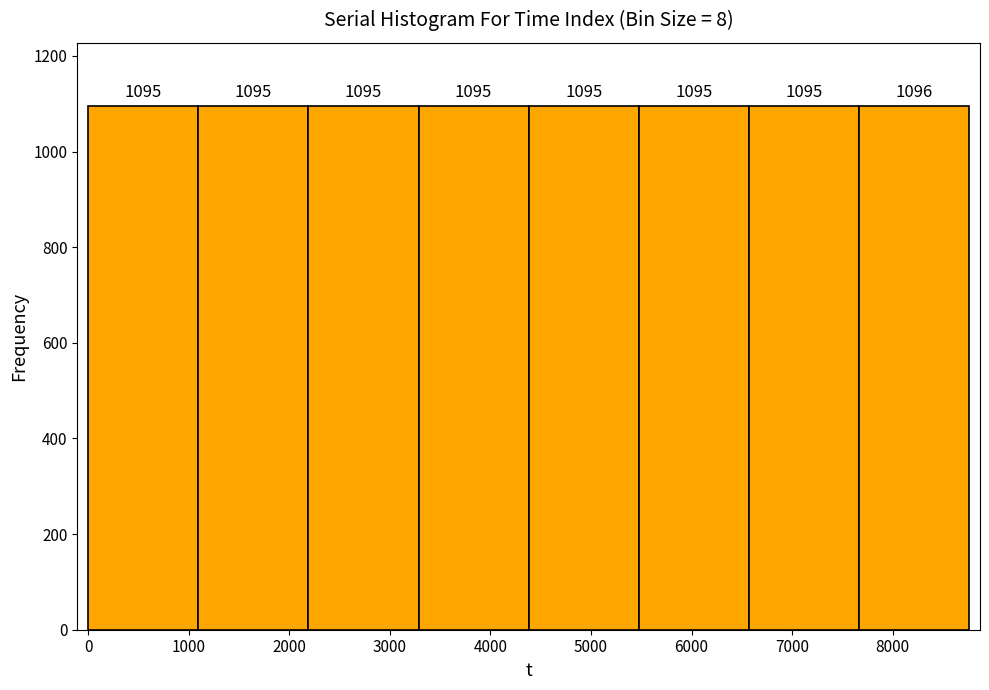

How tall is the bar that spans 5500 to 6600 on the x-axis? The bar edges are not printed on the chart, so give them approximately, as read against the axis.

1095